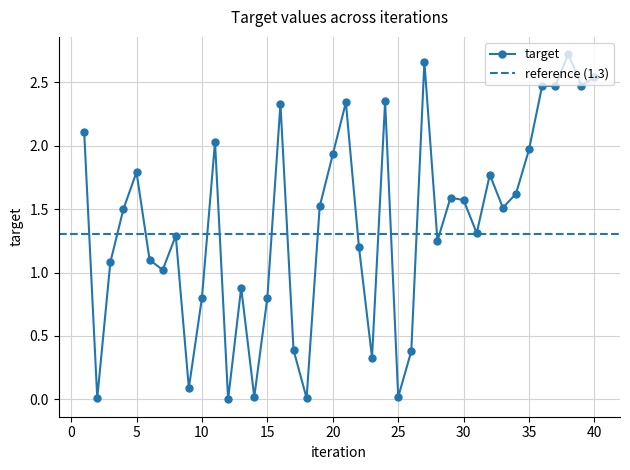

List the labels in order of value, smallest first.

12, 2, 18, 14, 25, 9, 23, 26, 17, 10, 15, 13, 7, 3, 6, 22, 28, 8, 31, 4, 33, 19, 30, 29, 34, 32, 5, 20, 35, 11, 1, 16, 21, 24, 36, 37, 39, 40, 27, 38